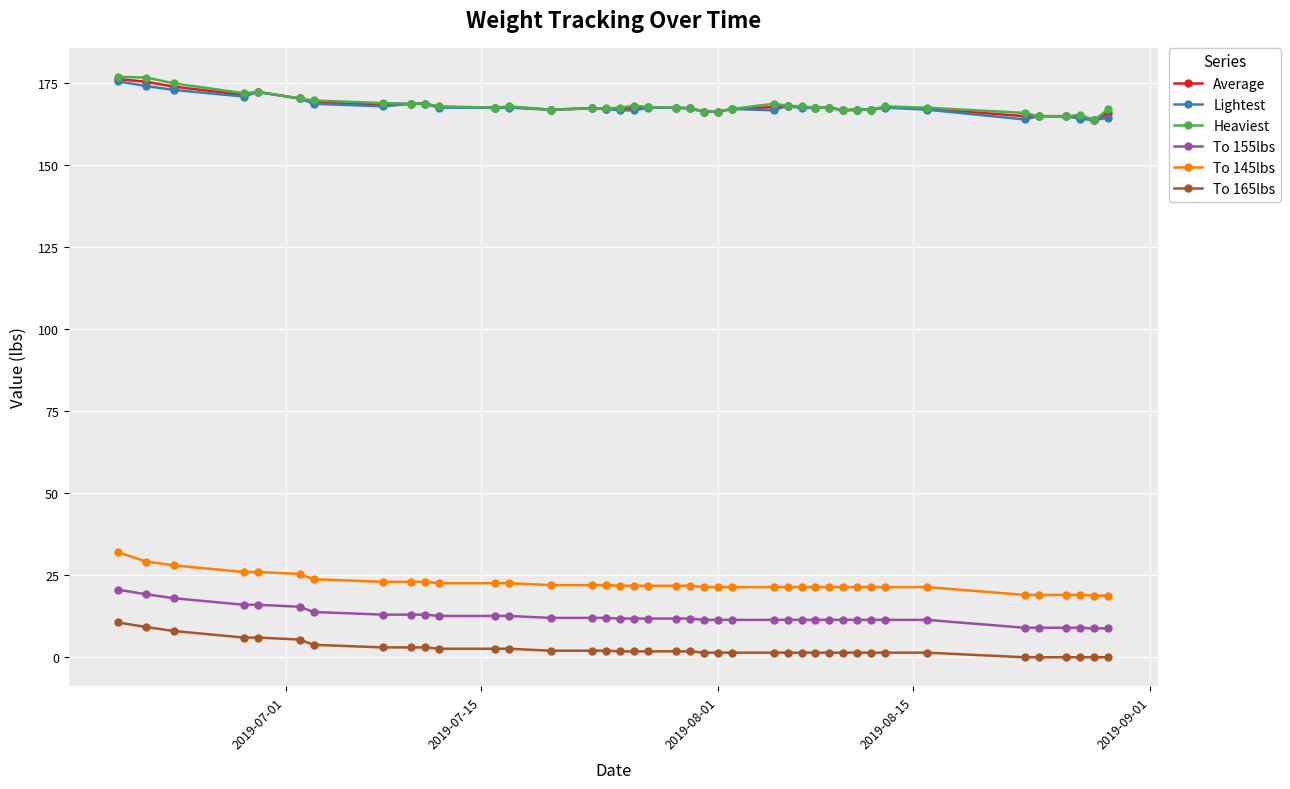

What is the minimum value for To 145lbs?

18.8